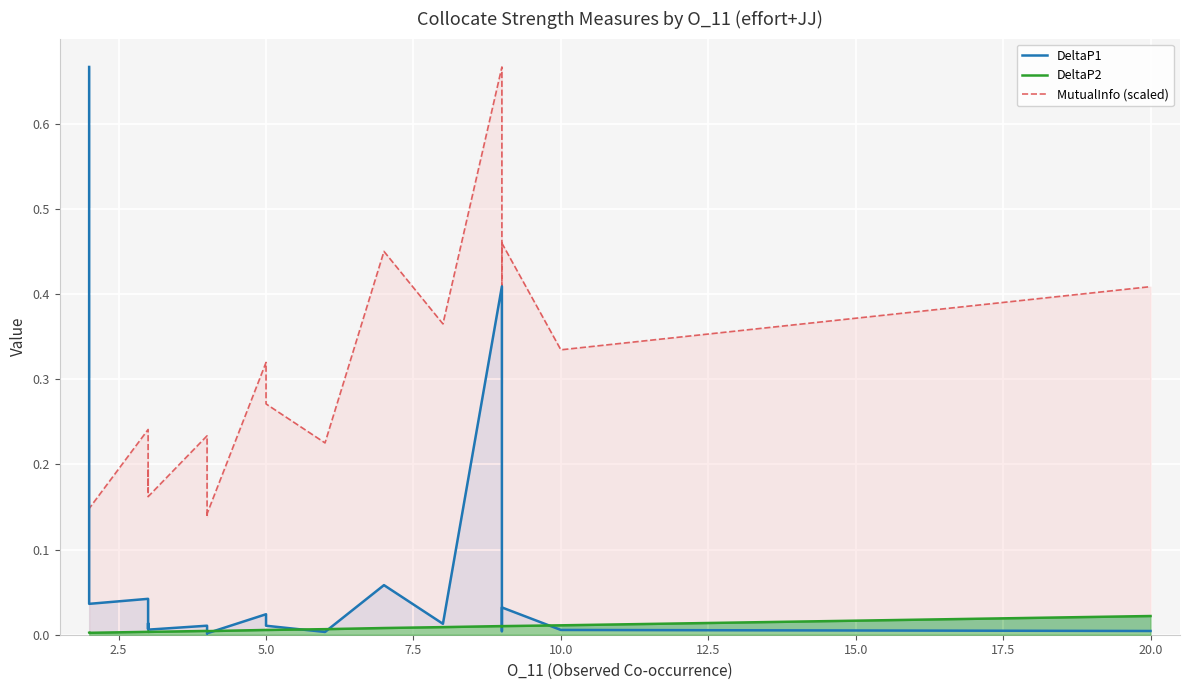

True or false: DeltaP2 and MutualInfo (scaled) cross at least once.

False